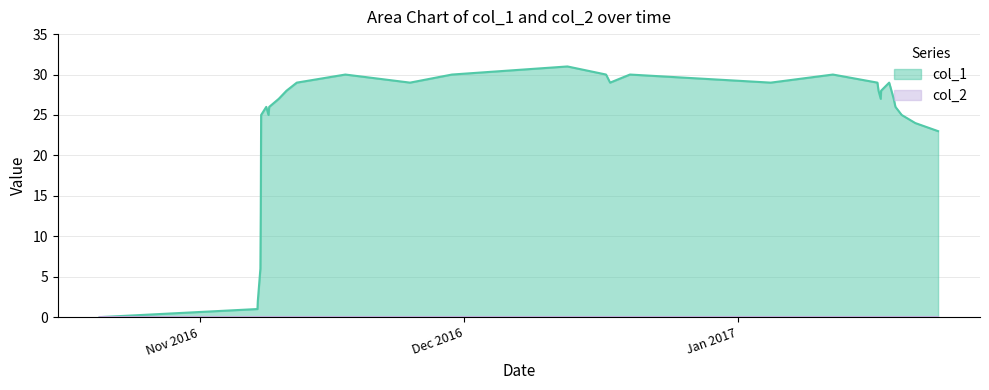

Which series has the largest range (max minus min)?

col_1